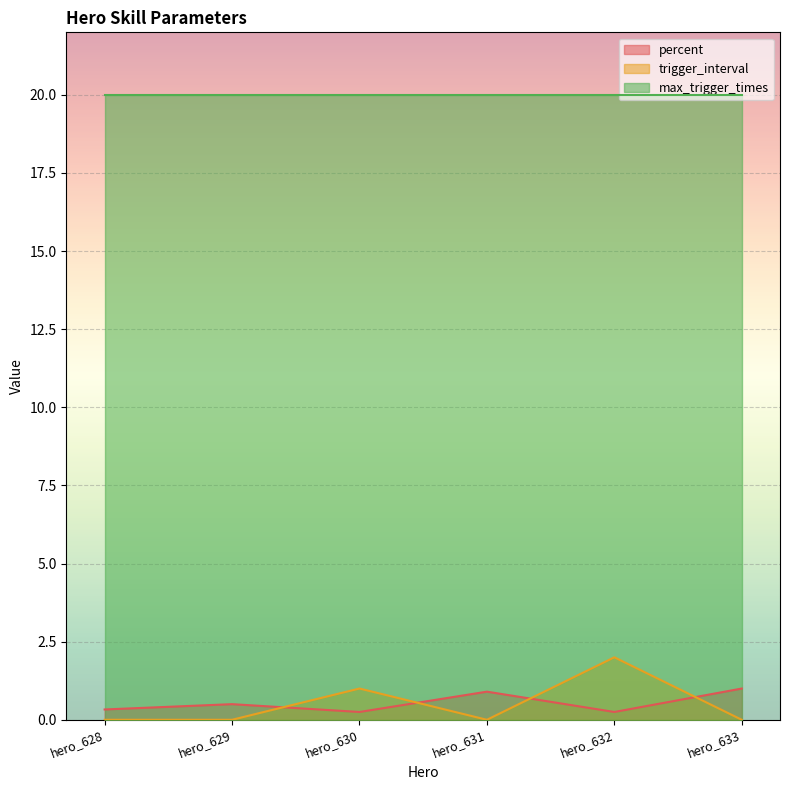

Is the value of percent at hero_629 greater than the value of trigger_interval at hero_628?

Yes